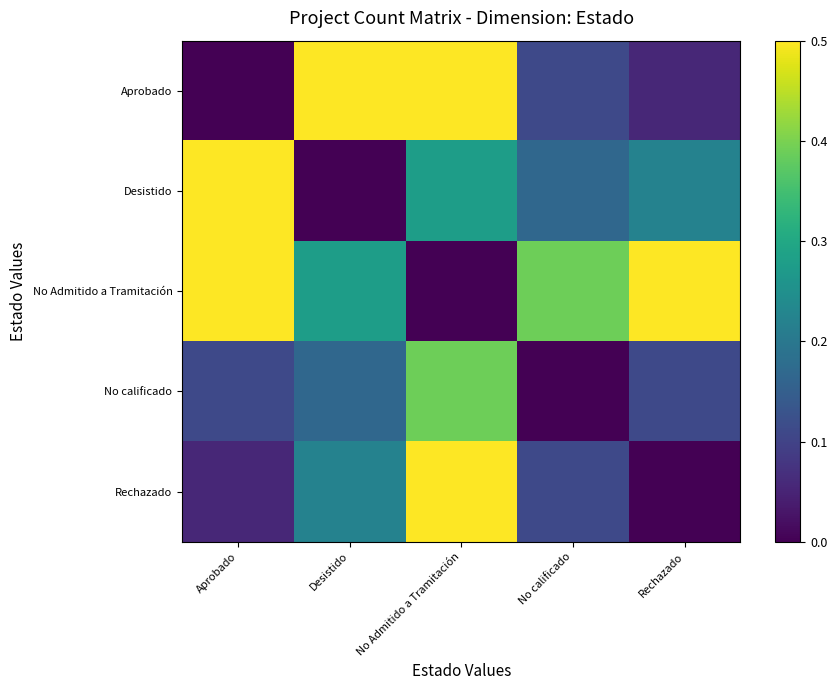

Rank the series by their maximum value, from lowest to highest.

No calificado, Desistido, Rechazado, Aprobado, No Admitido a Tramitación